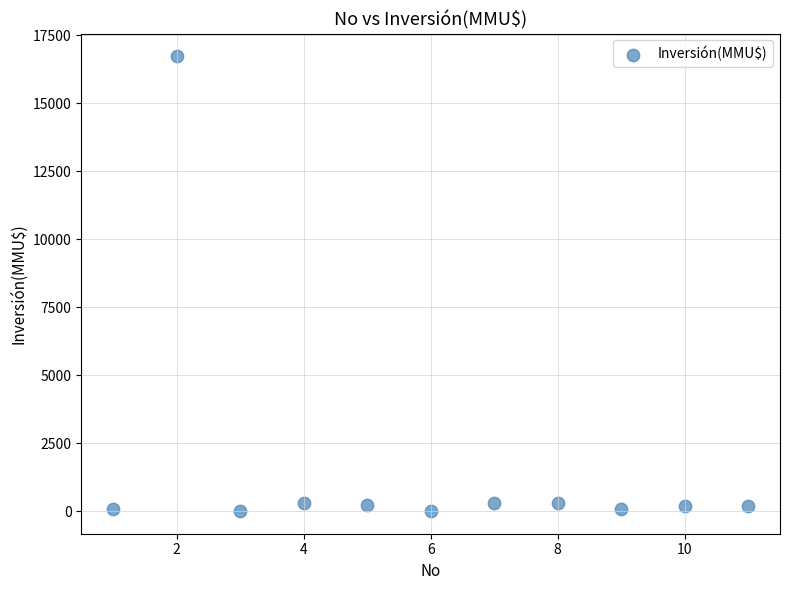

What is the average X value?

6